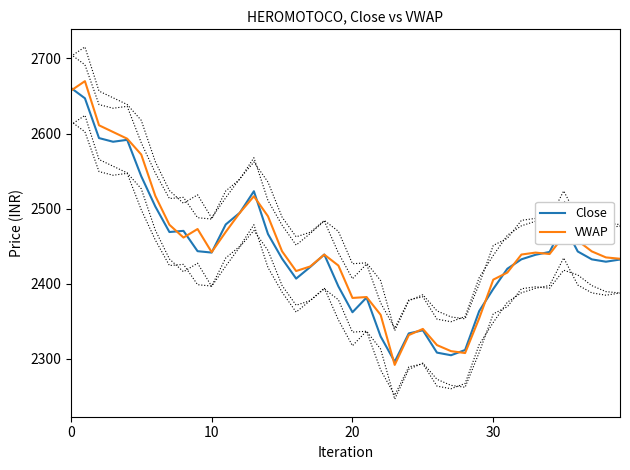

What is the value of the Close point at the 6th from the left?

2543.2